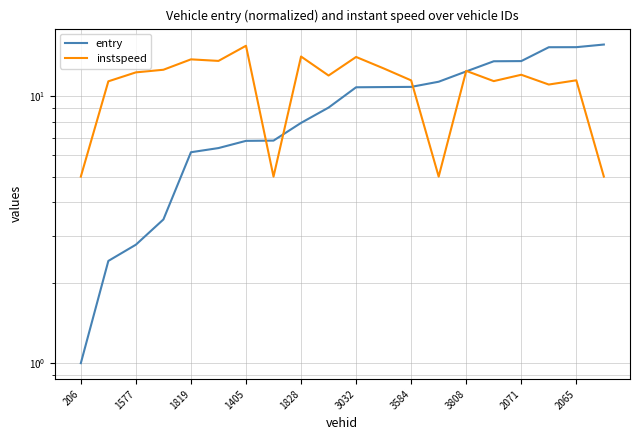

List the series in order of their overall mean, lowest first.

entry, instspeed